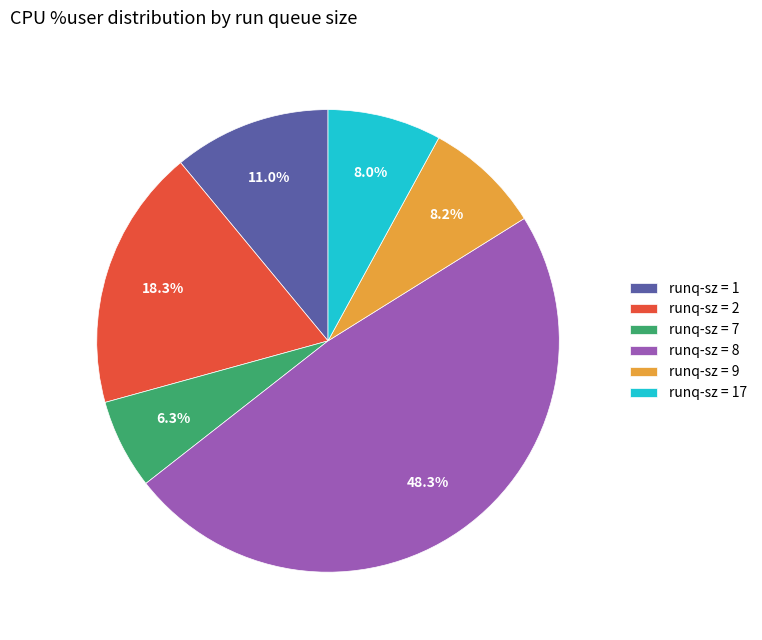

What is the largest slice in the pie chart?

runq-sz = 8